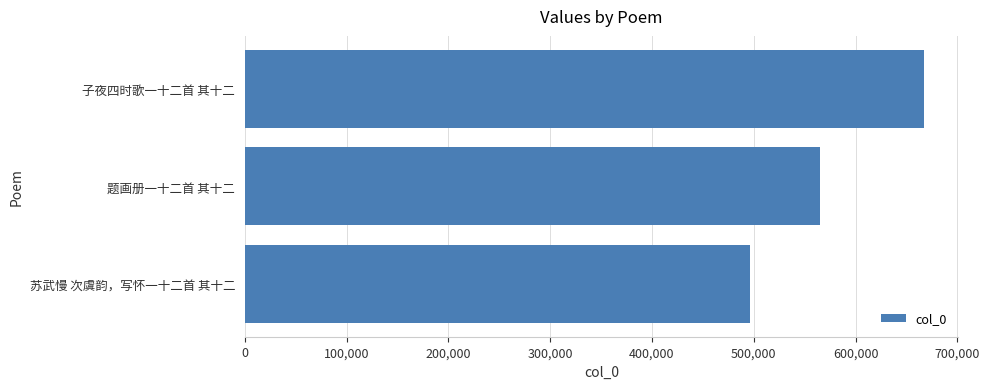

What is the smallest value displayed?

496301